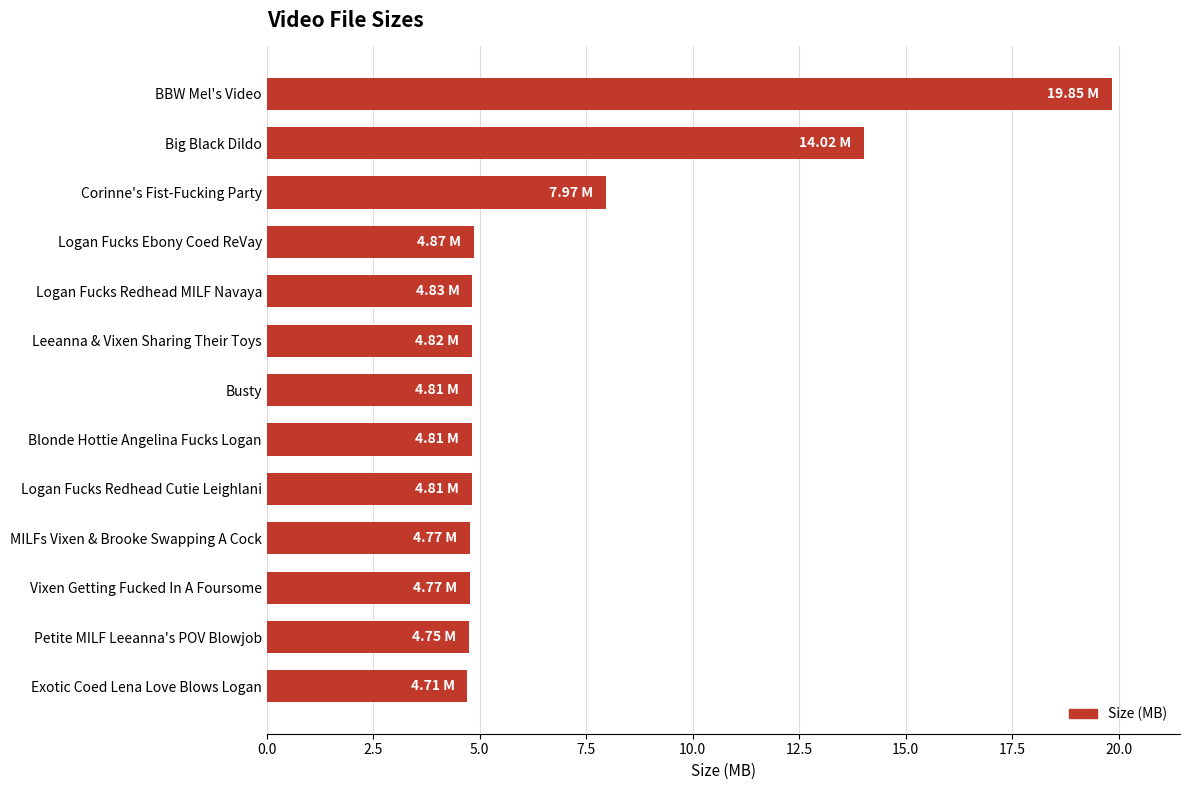

Which category has the highest value across all series?

BBW Mel's Video